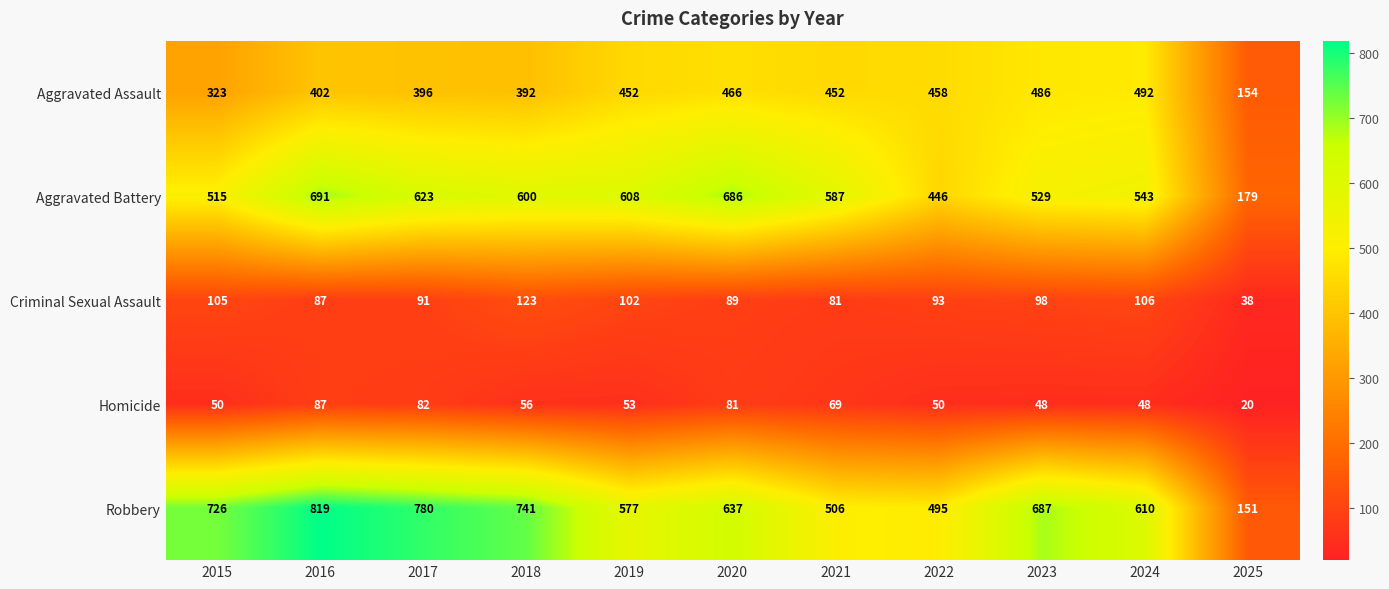

Is it true that Criminal Sexual Assault equals 98 at 2023?

True